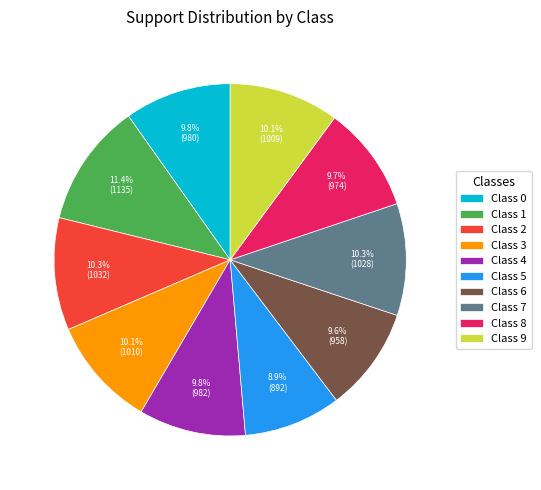

What is the ratio of the value at Class 5 to the value at Class 3?

0.9